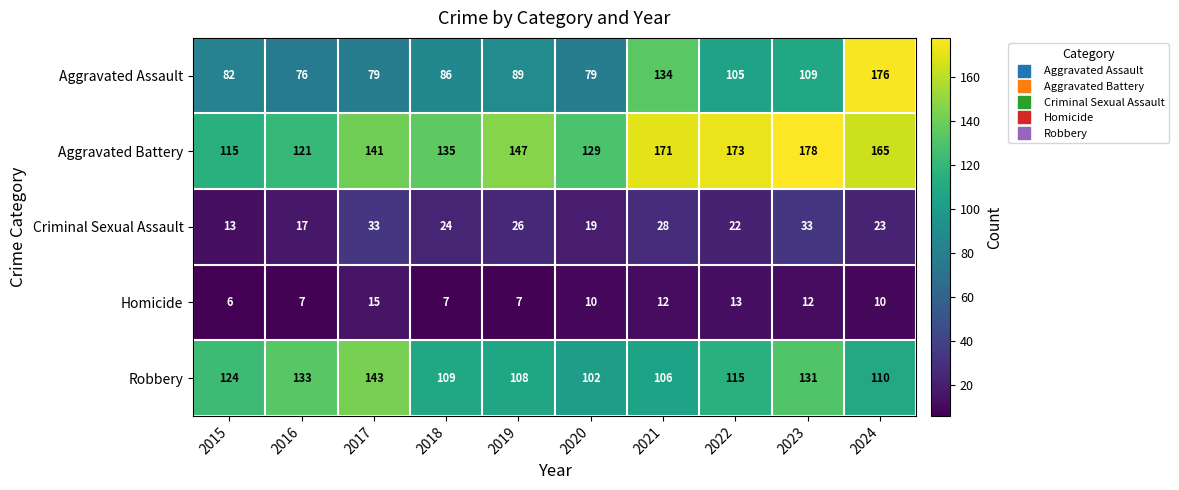

Which series changed the most between 2016 and 2017?

Aggravated Battery